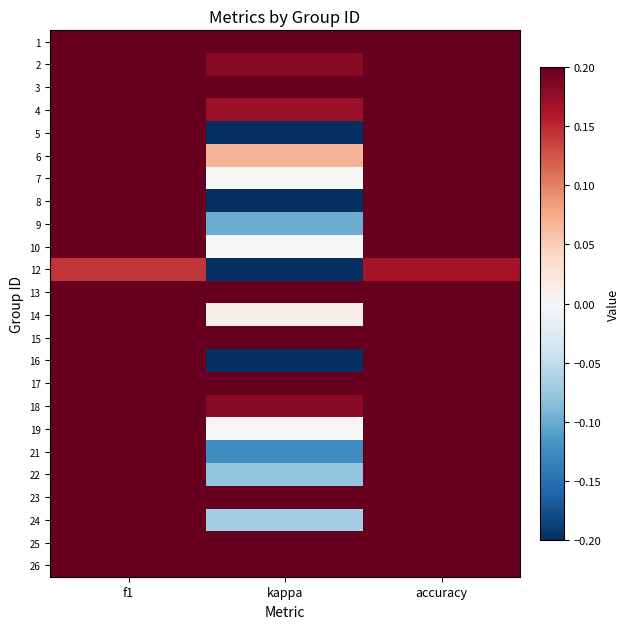

List the series in order of their peak value, highest first.

26, 13, 17, 15, 23, 25, 1, 3, 8, 4, 2, 18, 6, 14, 7, 10, 19, 21, 9, 24, 5, 22, 16, 12